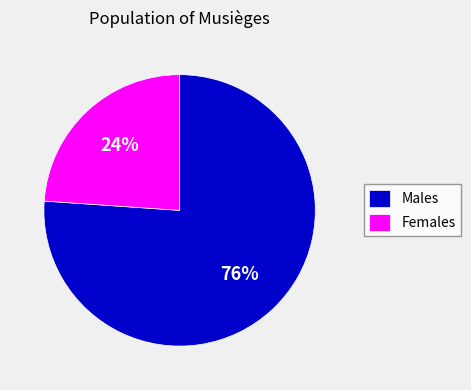

To the nearest percent, what percentage of the pie is Males?

76%